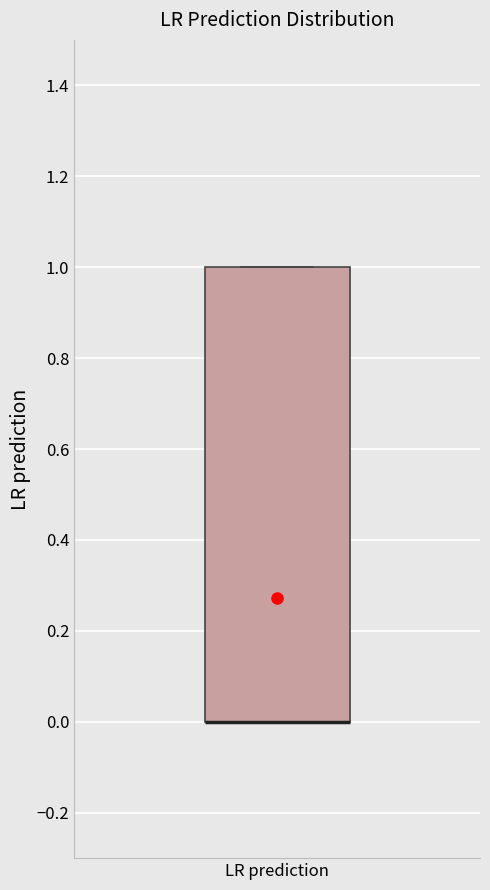

Where is the upper edge of the box for LR prediction on the y-axis? The values are not printed on the chart, so give them approximately, as read against the axis.

1